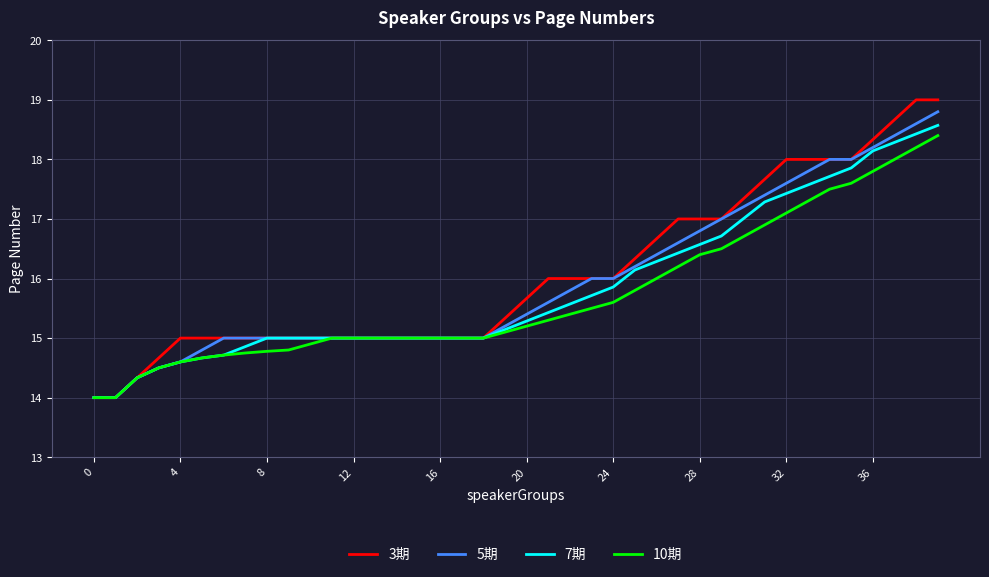

What is the minimum value for 7期?

14.0